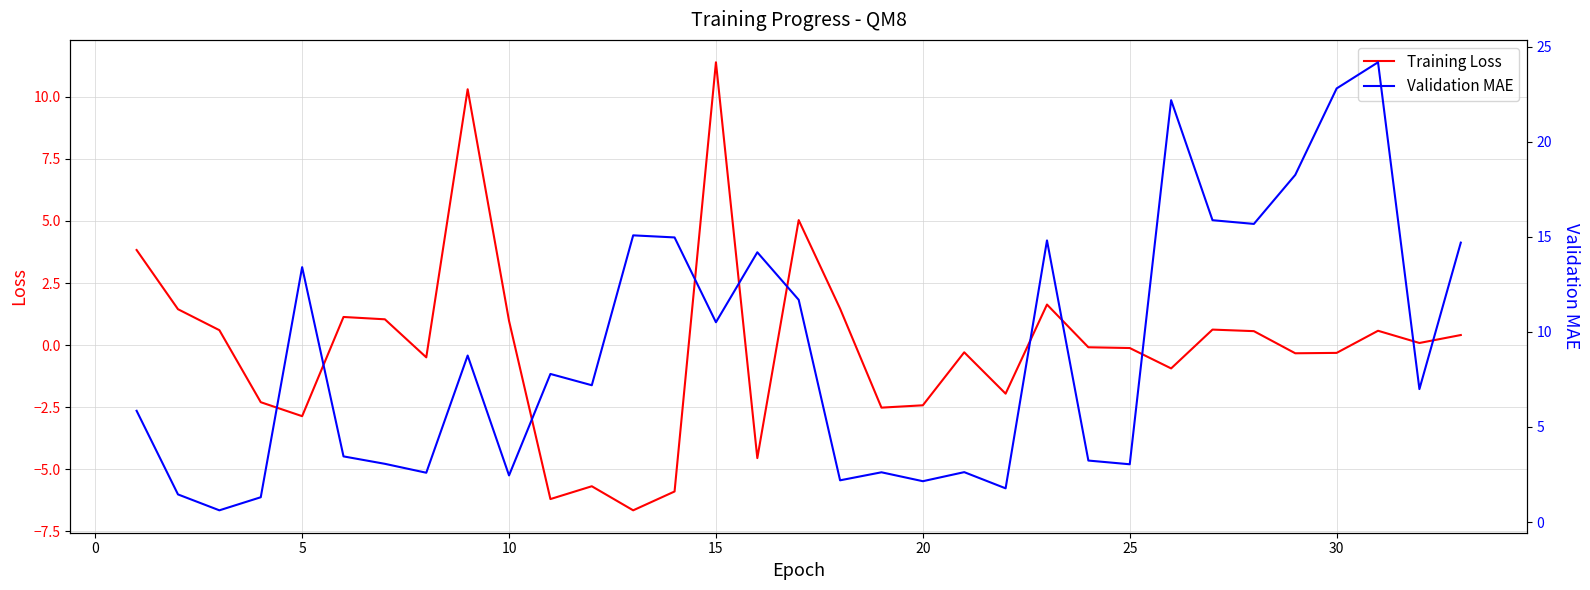

True or false: Validation MAE has more than 0 points higher than both neighbors.

True